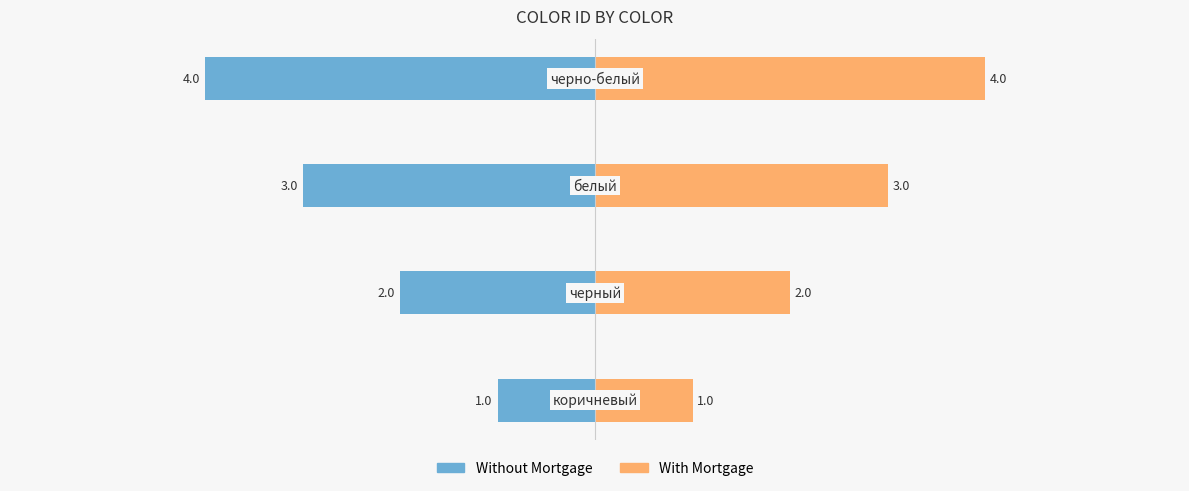

True or false: With Mortgage has a value of 4 at 0.

True